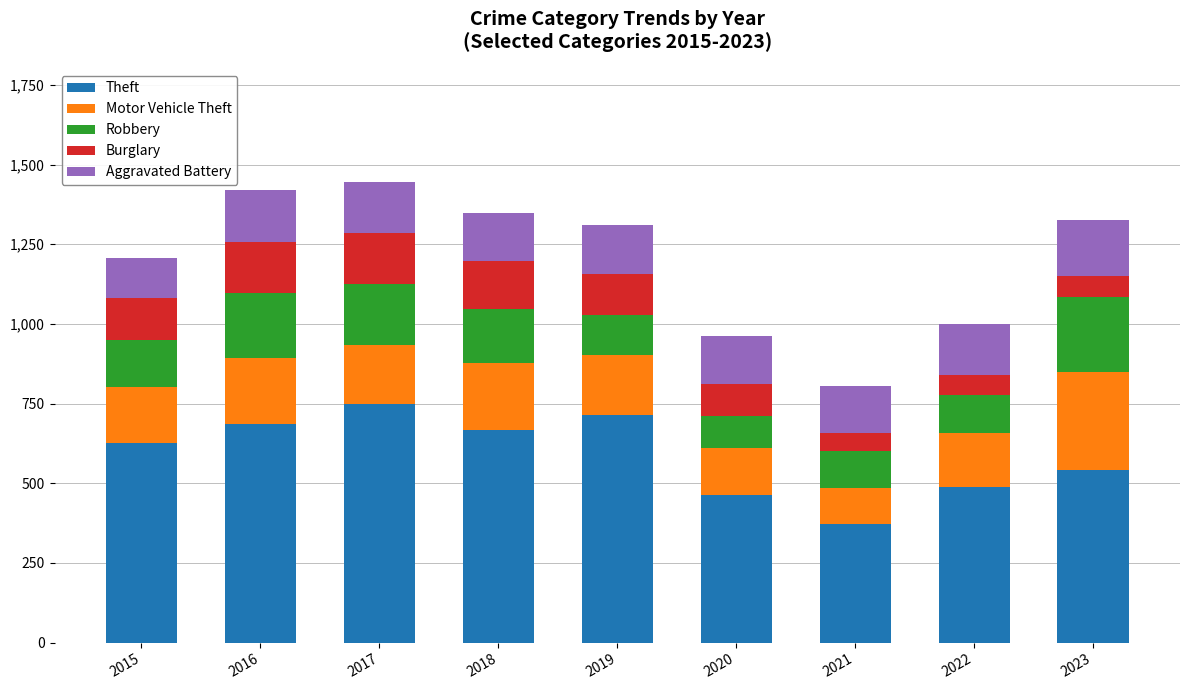

How many bars are there in total?

9